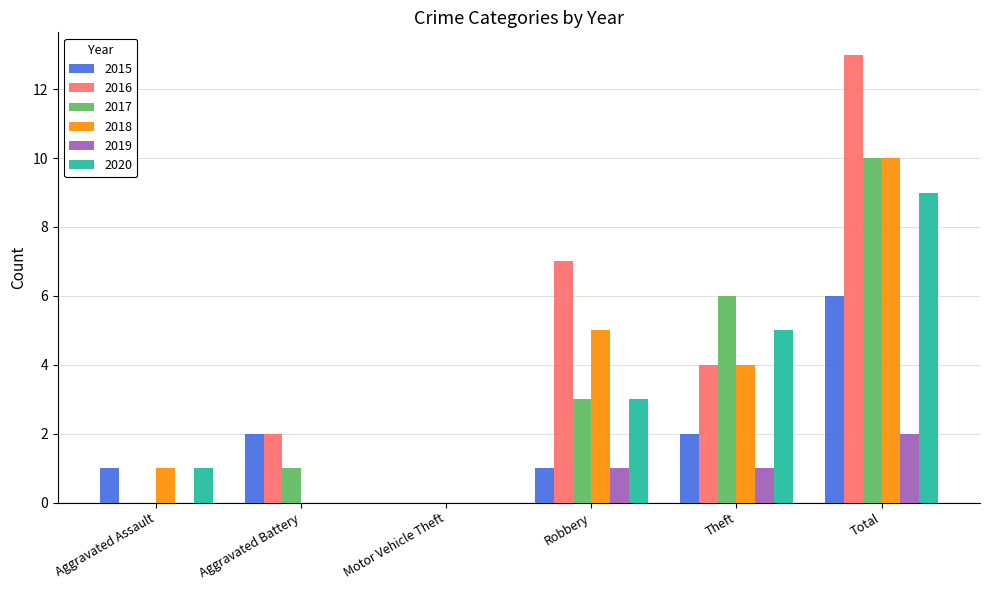

What is the sum of the 2017 values at Aggravated Assault and Aggravated Battery?

1